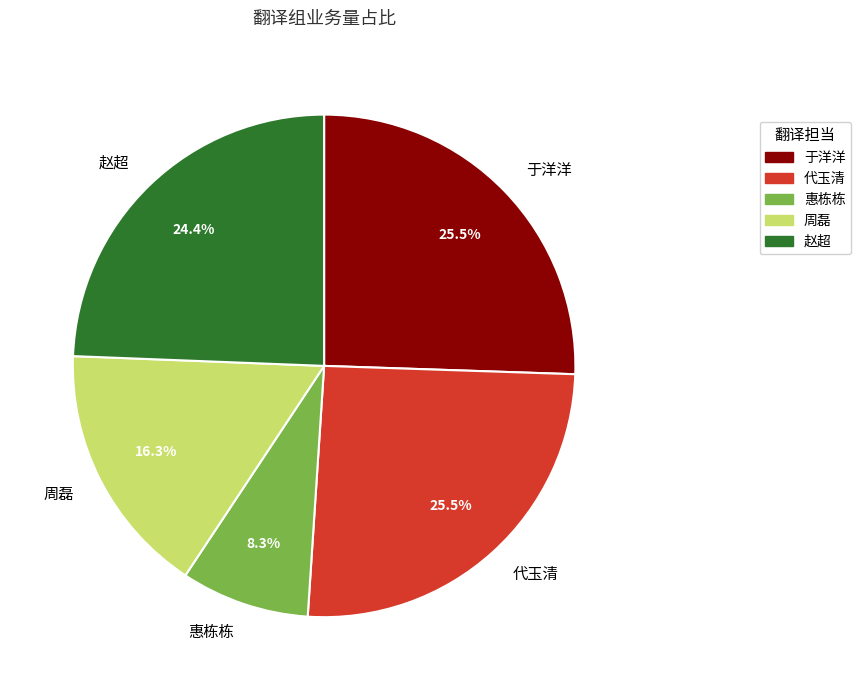

To the nearest percent, what is the combined percentage of 于洋洋 and 惠栋栋?

34%